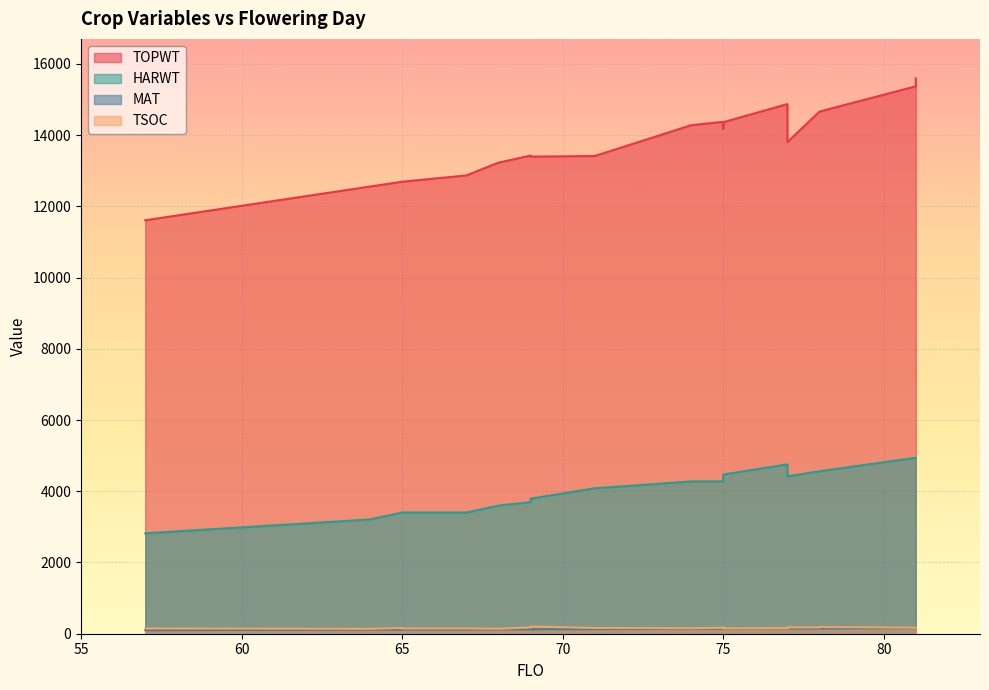

Is the value of HARWT at 75 greater than the value of MAT at 69?

Yes